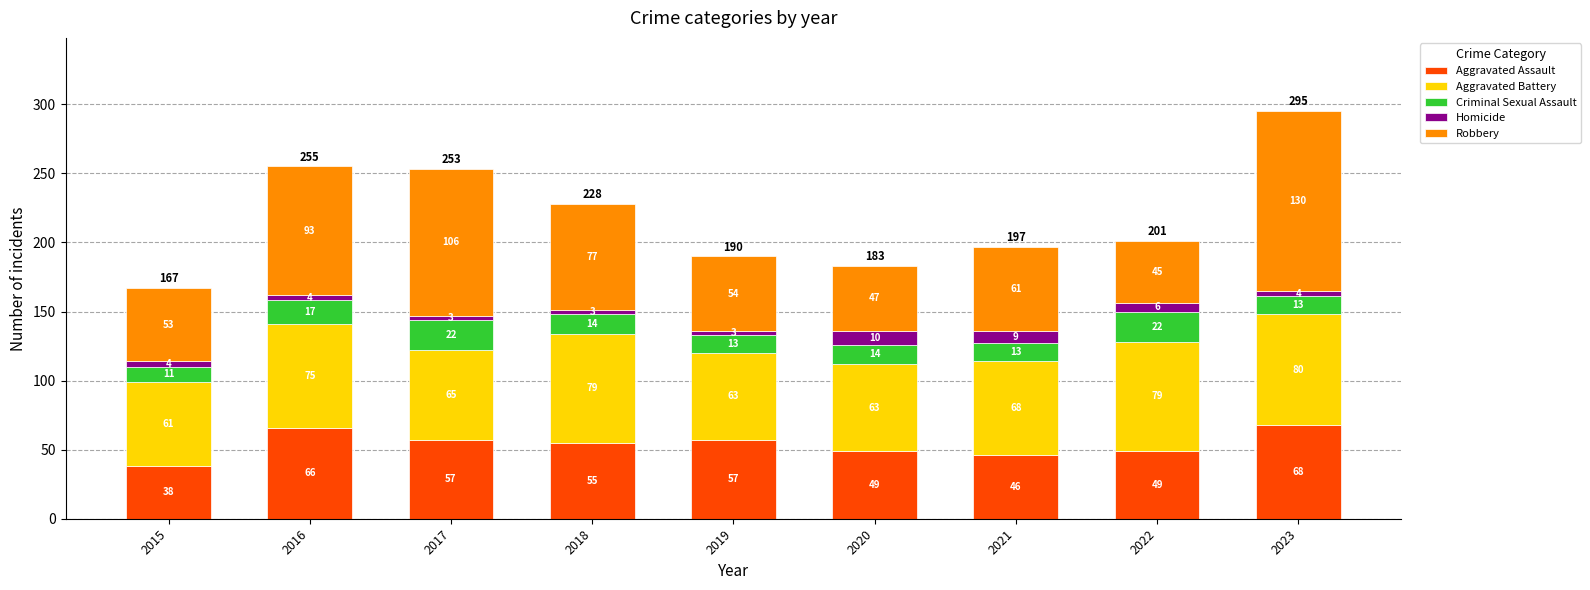

Reading left to right, list the values for the Aggravated Assault series.

2015=38	2016=66	2017=57	2018=55	2019=57	2020=49	2021=46	2022=49	2023=68